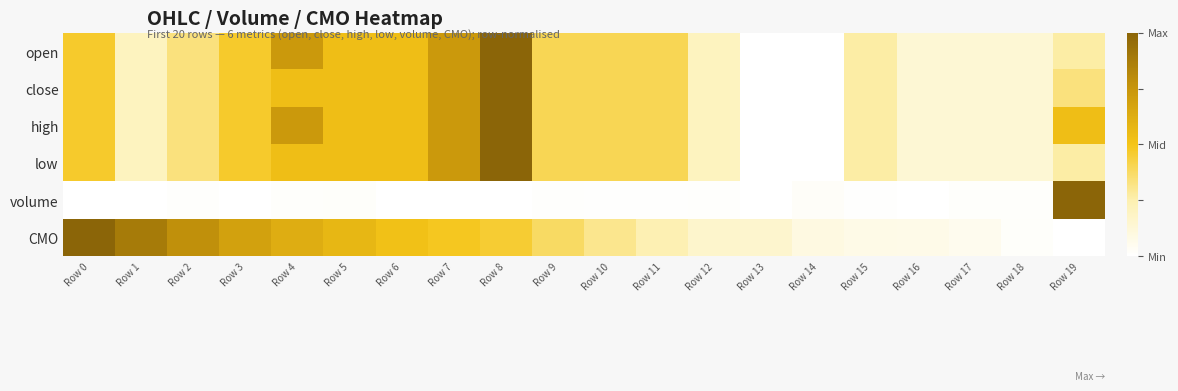

Reading left to right, transcribe all the data shown in this chart.

open: Row 0=0.5	Row 1=0.2	Row 2=0.3	Row 3=0.5	Row 4=0.7	Row 5=0.5	Row 6=0.5	Row 7=0.7	Row 8=1.0	Row 9=0.4	Row 10=0.4	Row 11=0.4	Row 12=0.2	Row 13=0.0	Row 14=0.0	Row 15=0.3	Row 16=0.1	Row 17=0.1	Row 18=0.1	Row 19=0.3
close: Row 0=0.5	Row 1=0.2	Row 2=0.3	Row 3=0.5	Row 4=0.5	Row 5=0.5	Row 6=0.5	Row 7=0.7	Row 8=1.0	Row 9=0.4	Row 10=0.4	Row 11=0.4	Row 12=0.2	Row 13=0.0	Row 14=0.0	Row 15=0.3	Row 16=0.1	Row 17=0.1	Row 18=0.1	Row 19=0.3
high: Row 0=0.5	Row 1=0.2	Row 2=0.3	Row 3=0.5	Row 4=0.7	Row 5=0.5	Row 6=0.5	Row 7=0.7	Row 8=1.0	Row 9=0.4	Row 10=0.4	Row 11=0.4	Row 12=0.2	Row 13=0.0	Row 14=0.0	Row 15=0.3	Row 16=0.1	Row 17=0.1	Row 18=0.1	Row 19=0.5
low: Row 0=0.5	Row 1=0.2	Row 2=0.3	Row 3=0.5	Row 4=0.5	Row 5=0.5	Row 6=0.5	Row 7=0.7	Row 8=1.0	Row 9=0.4	Row 10=0.4	Row 11=0.4	Row 12=0.2	Row 13=0.0	Row 14=0.0	Row 15=0.3	Row 16=0.1	Row 17=0.1	Row 18=0.1	Row 19=0.3
volume: Row 0=0.0	Row 1=0.0	Row 2=0.0	Row 3=0.0	Row 4=0.0	Row 5=0.0	Row 6=0.0	Row 7=0.0	Row 8=0.0	Row 9=0.0	Row 10=0.0	Row 11=0.0	Row 12=0.0	Row 13=0.0	Row 14=0.0	Row 15=0.0	Row 16=0.0	Row 17=0.0	Row 18=0.0	Row 19=1.0
CMO: Row 0=1.0	Row 1=0.9	Row 2=0.8	Row 3=0.7	Row 4=0.6	Row 5=0.6	Row 6=0.5	Row 7=0.5	Row 8=0.5	Row 9=0.4	Row 10=0.3	Row 11=0.2	Row 12=0.2	Row 13=0.2	Row 14=0.1	Row 15=0.1	Row 16=0.1	Row 17=0.1	Row 18=0.0	Row 19=0.0